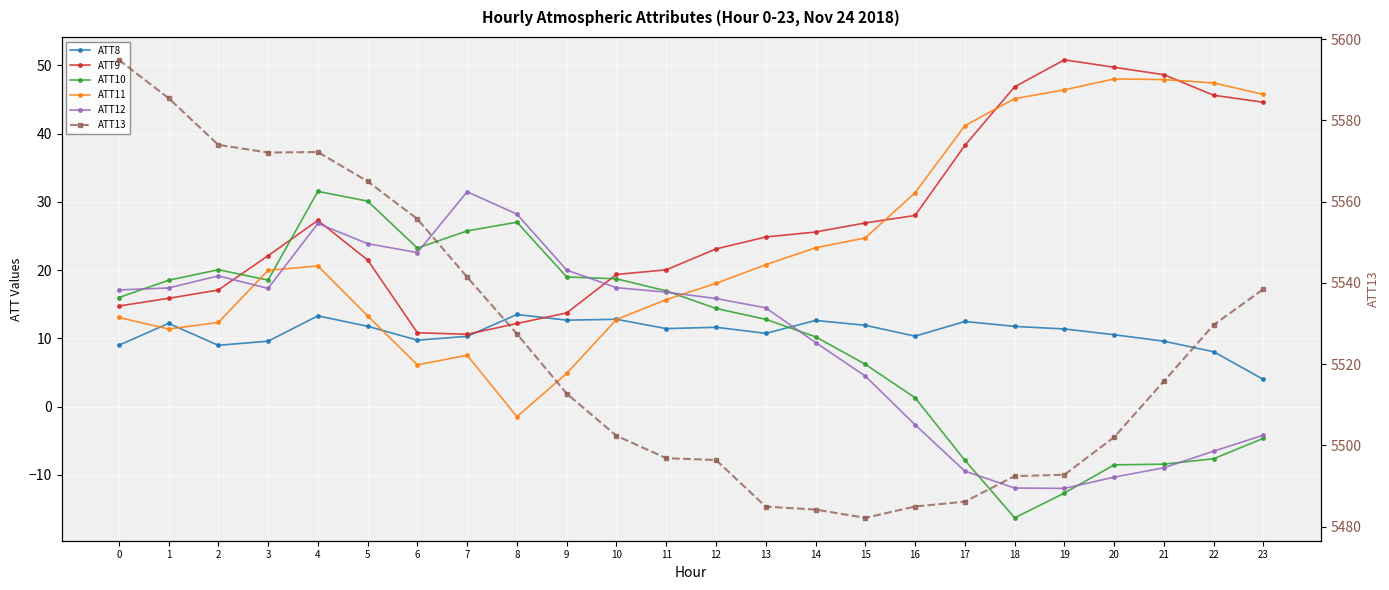

Which series has the largest total across all categories?

ATT13